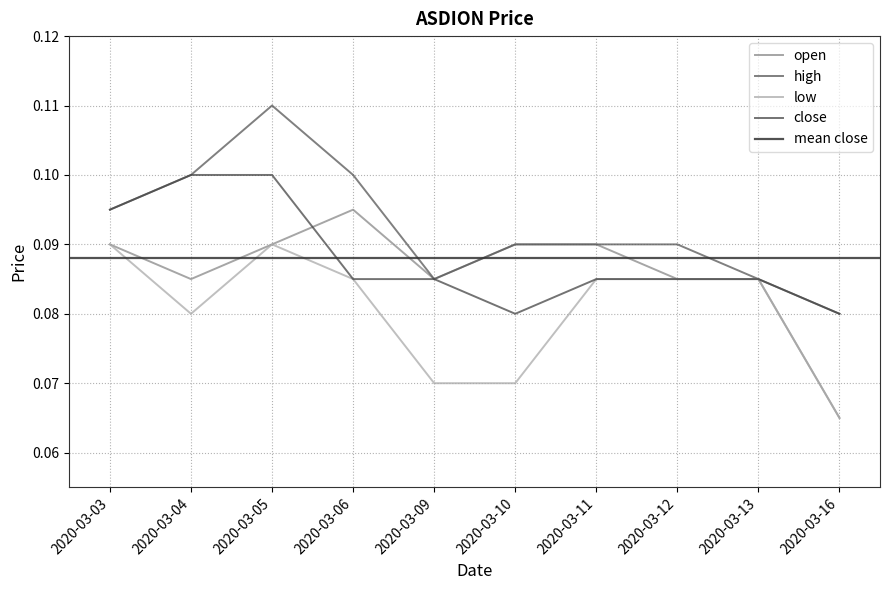

Count the high values in the range 0 to 1.

10